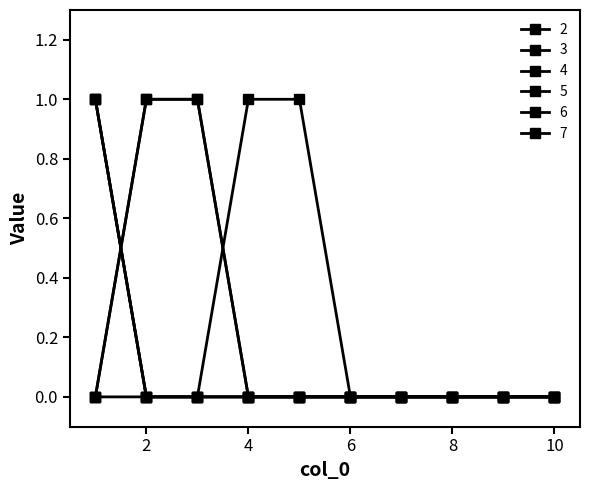

Which series has the largest range (max minus min)?

2